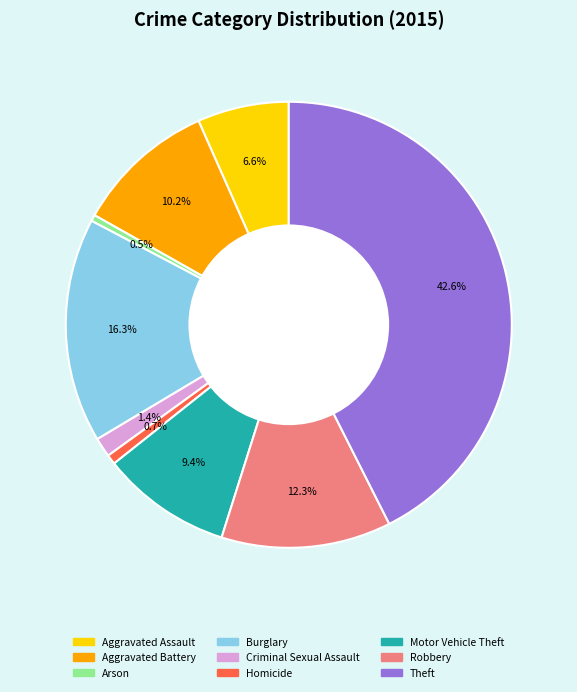

Which category has the biggest portion of the pie?

Theft